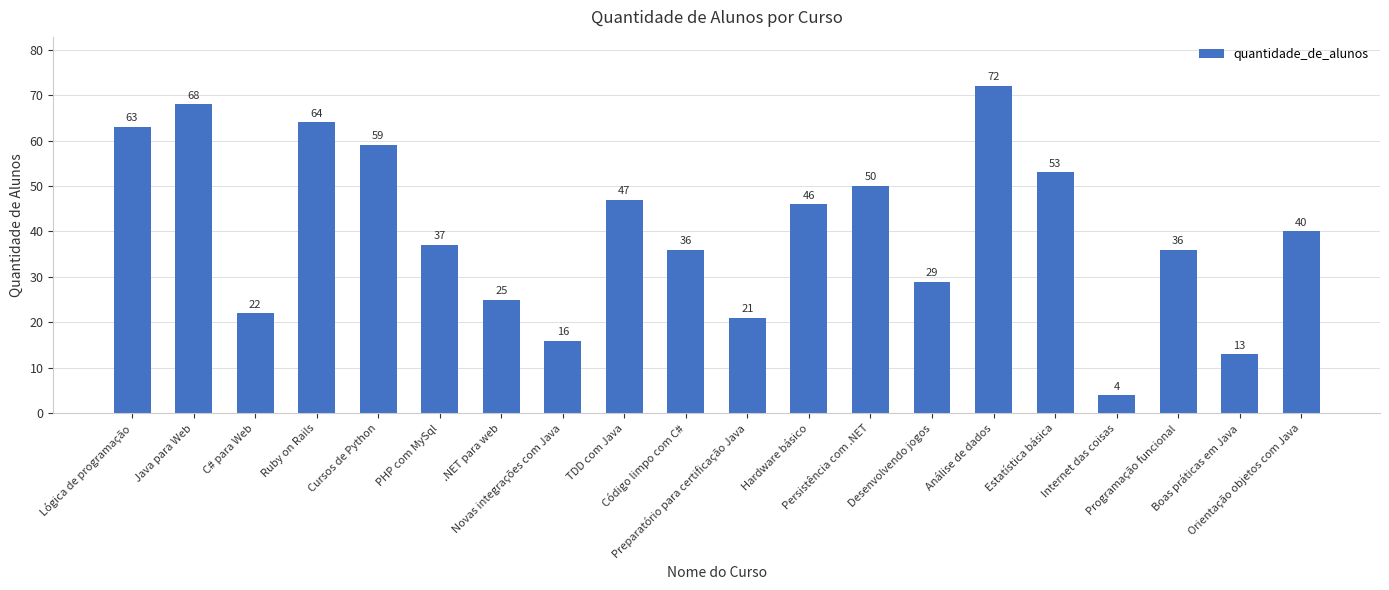

What is the label of the 3rd bar from the left?

C# para Web